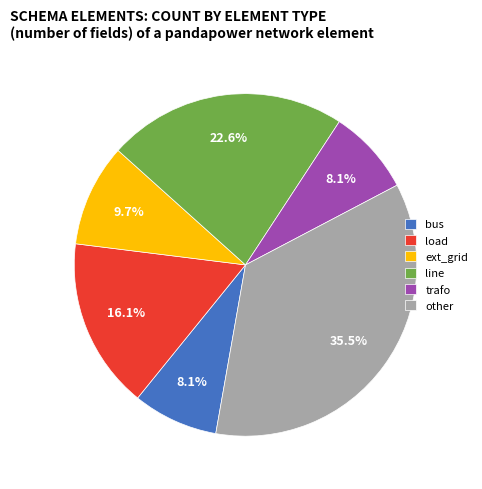

Which has a higher value, line or other?

other